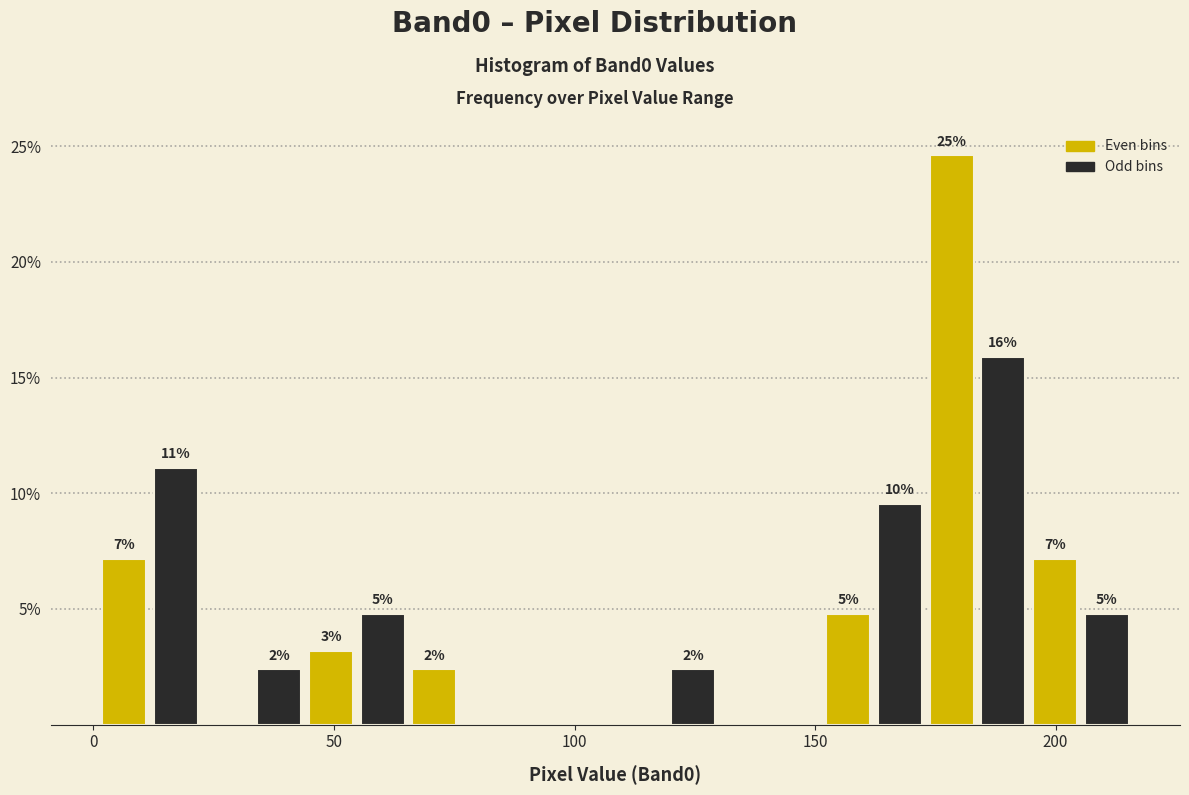

Around what value on the x-axis is the tallest bar? Give the approximate position of its centre, as read against the axis.

180